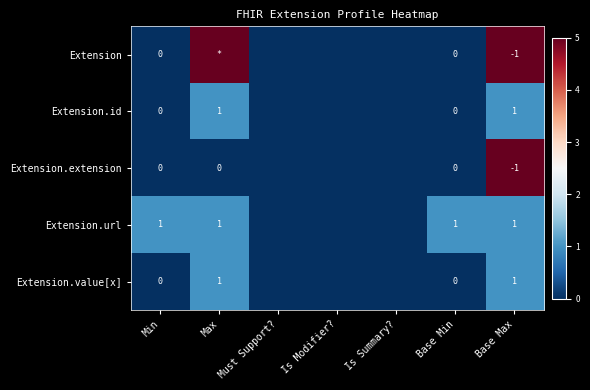

What is the difference between the highest and lowest values at Base Max?

2